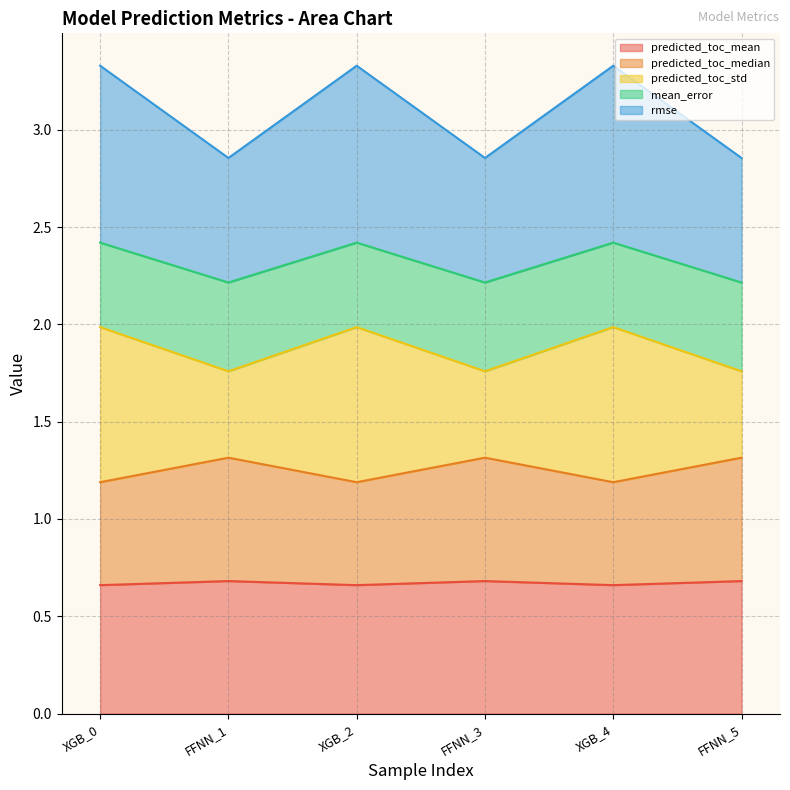

How many distinct data groups are displayed?

5